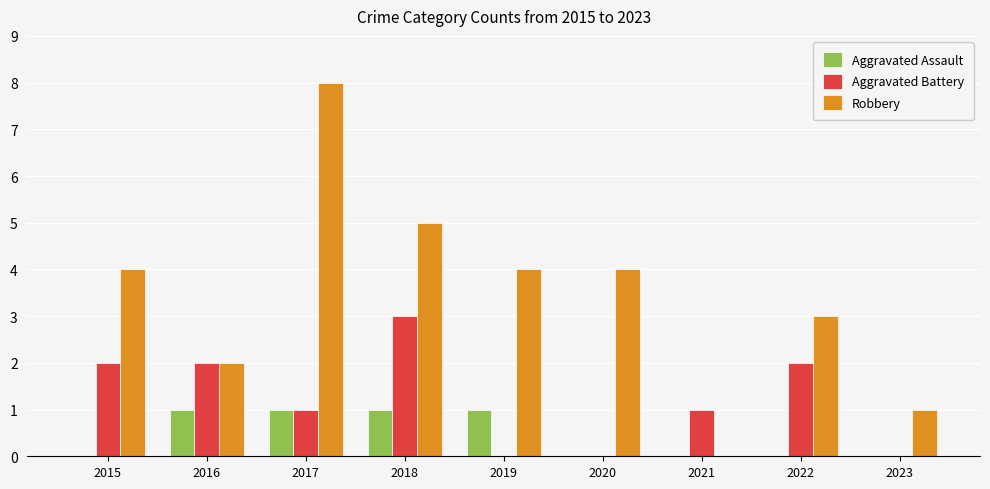

Count the number of data series in this chart.

3